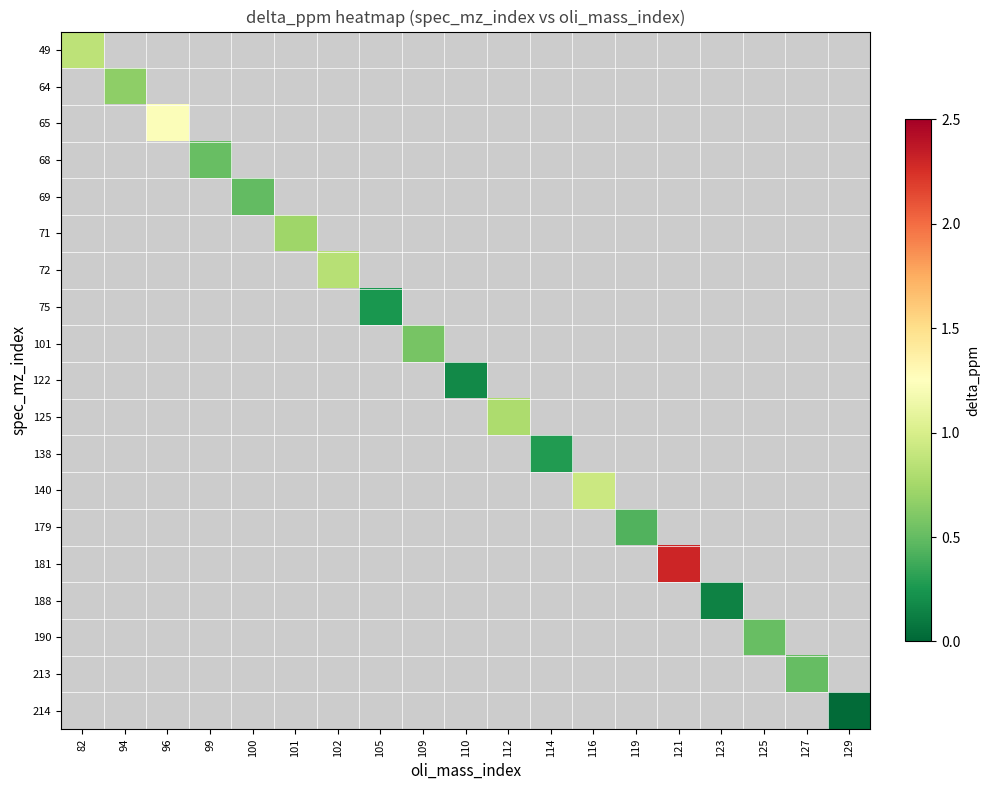

At how many categories does at least one series exceed 0?

19